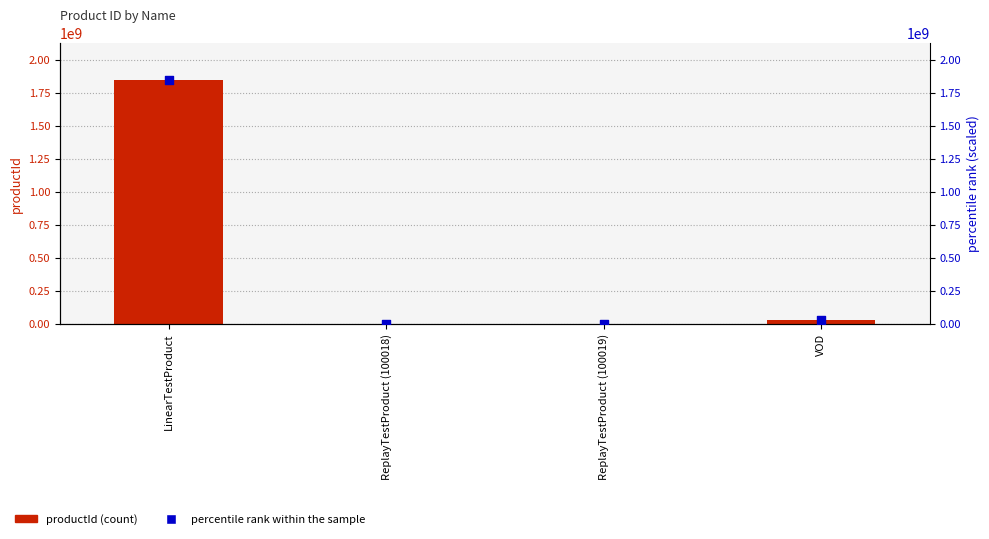

Which series has the largest total across all categories?

productId